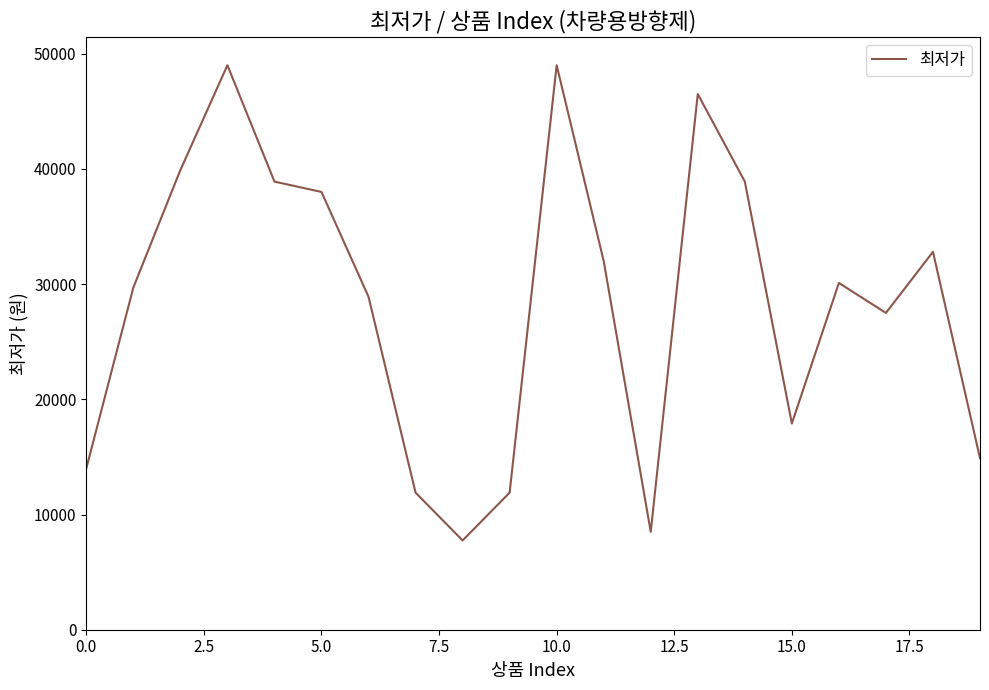

How many values are below 30100?

10